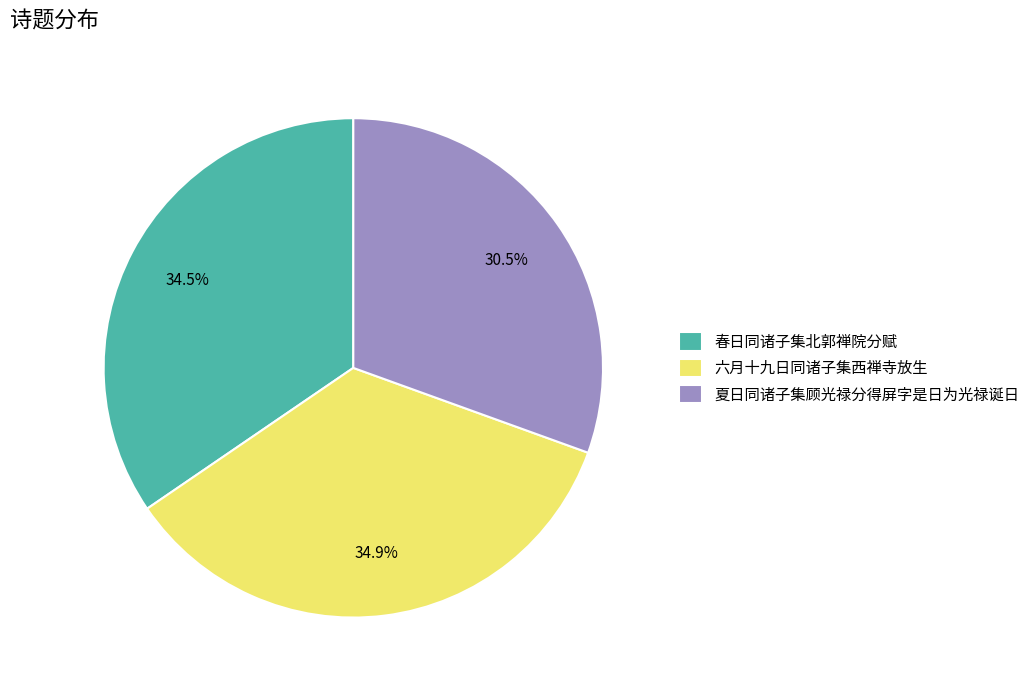

Approximately how many times larger is the value at 夏日同诸子集顾光禄分得屏字是日为光禄诞日 compared to 六月十九日同诸子集西禅寺放生?

0.9